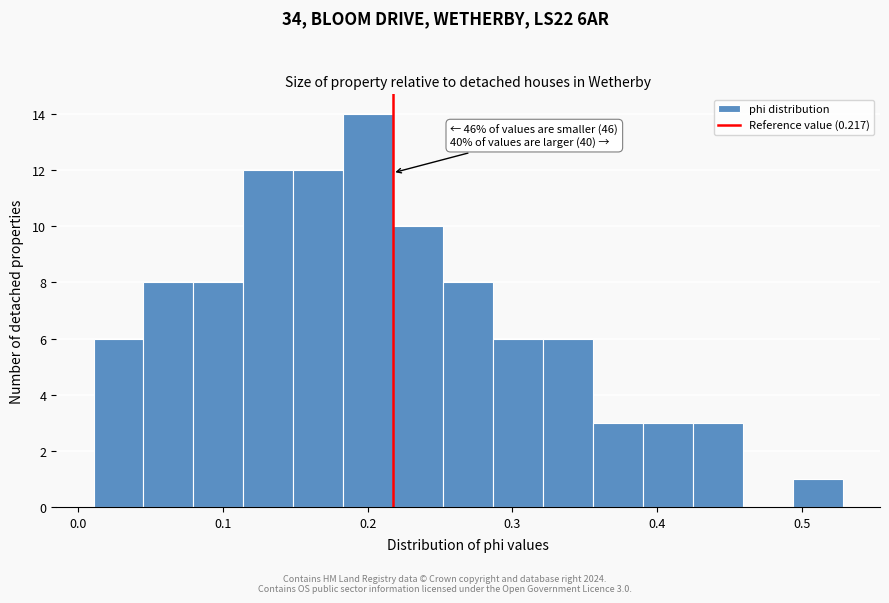

Read against the x-axis, roughly where is the centre of the tallest bar?

0.20